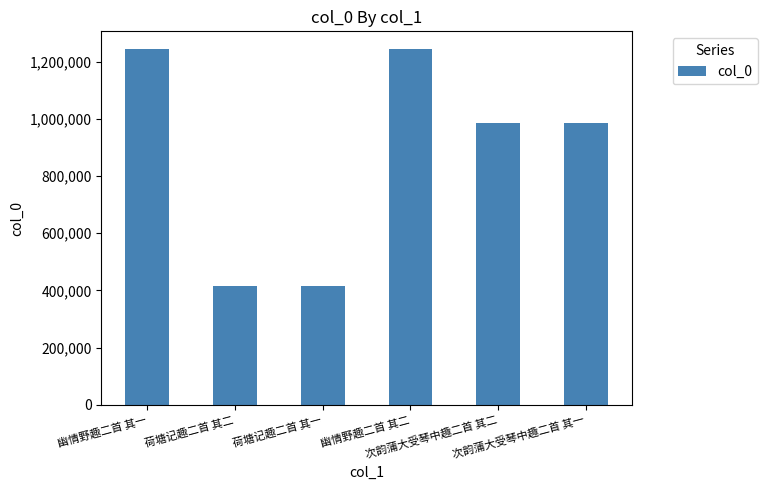

What is the minimum value shown in the chart?

415759